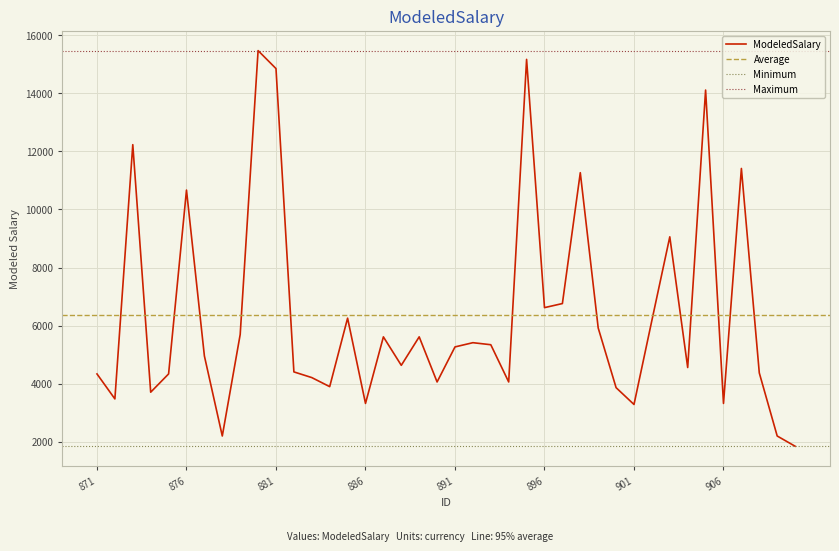

What is the ratio of the value at 882 to the value at 871?

1.0